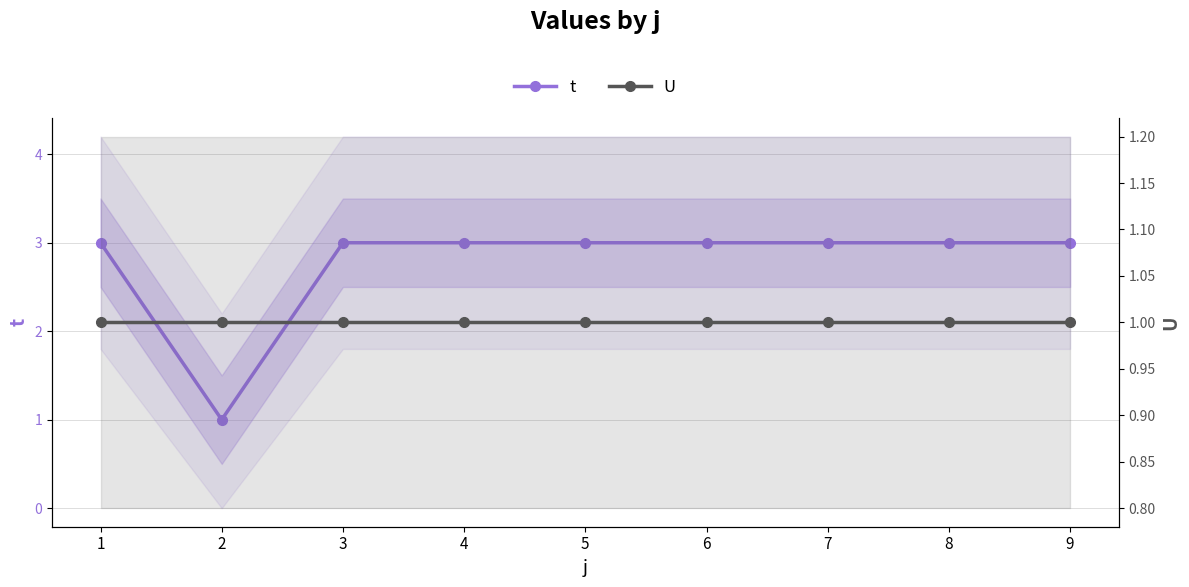

Rank the series at 5 from highest to lowest value.

t, U